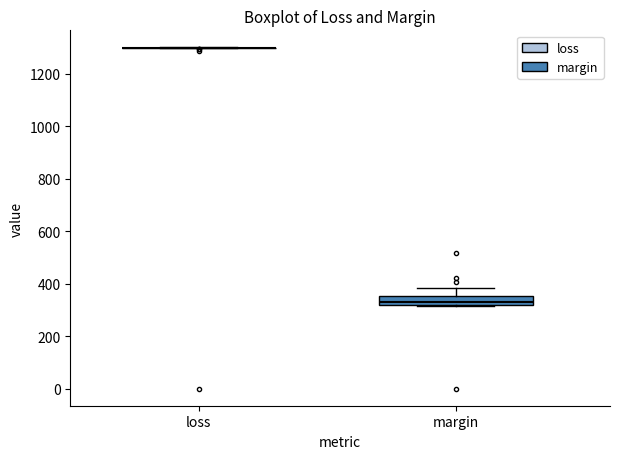

Which box is the tallest, from its lower edge to its upper edge?

margin